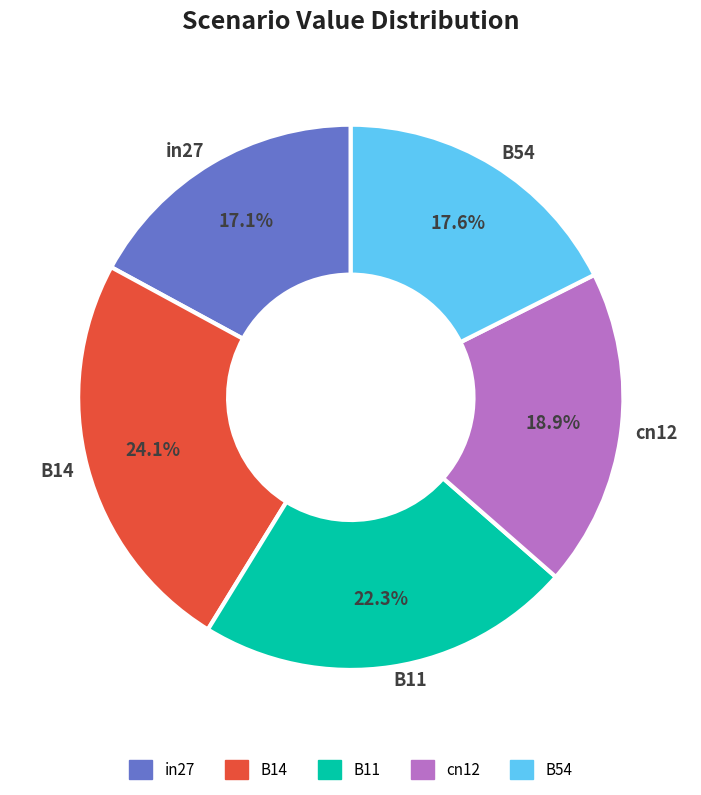

What percentage is the in27 slice, to the nearest percent?

17%